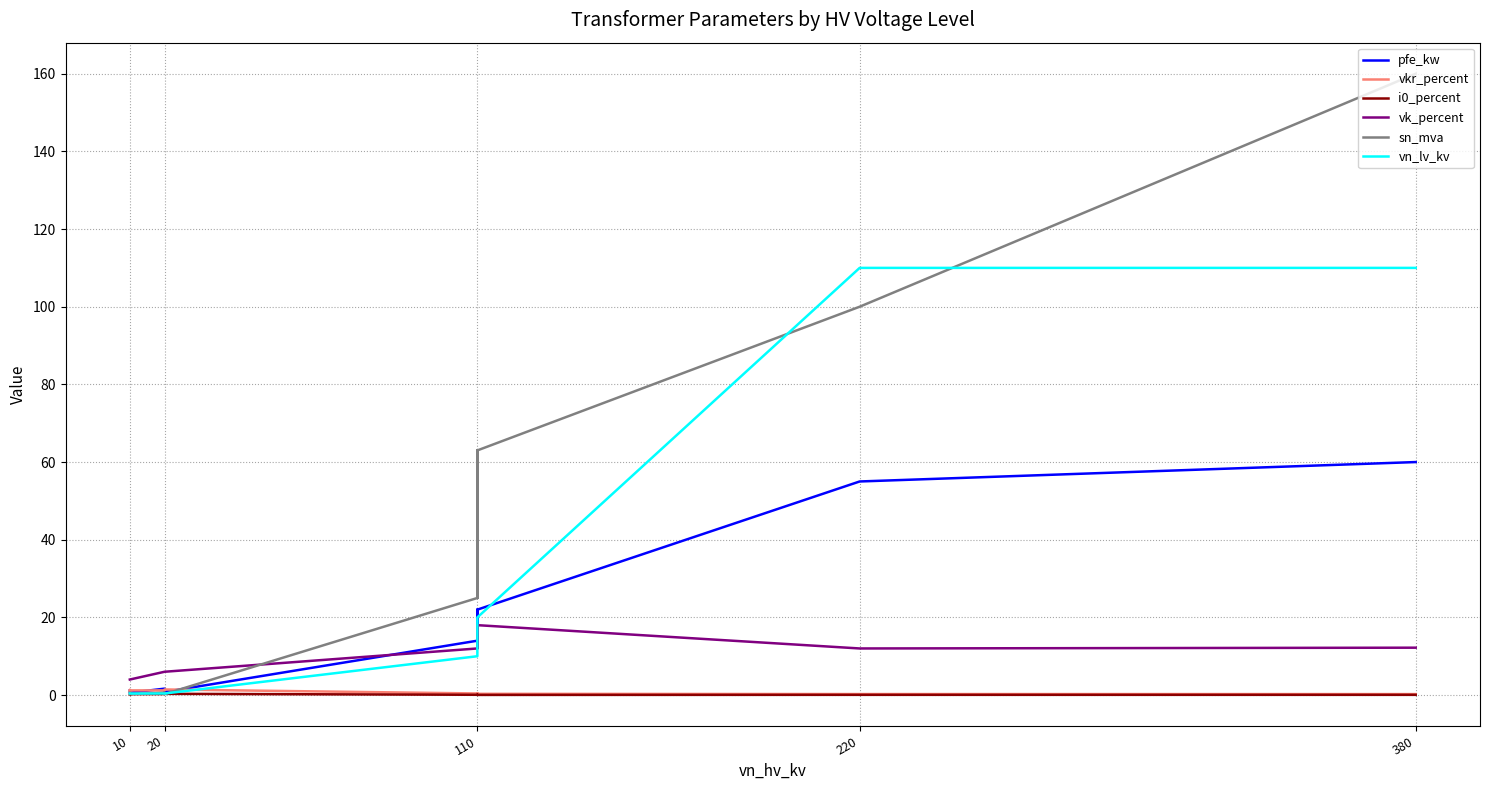

Which series ends up on top after the final intersection of vkr_percent and pfe_kw?

pfe_kw